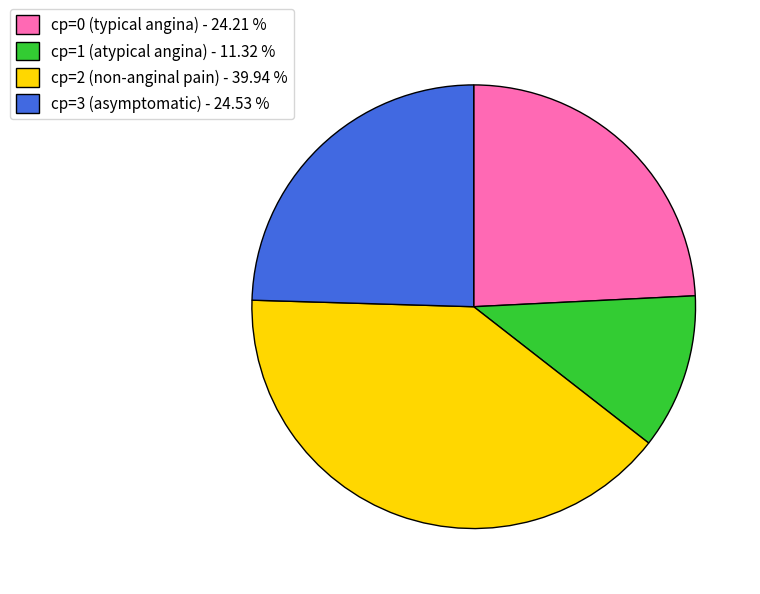

Is the sum of cp=2 (non-anginal pain) - 39.94 % and cp=3 (asymptomatic) - 24.53 % greater than half?

Yes